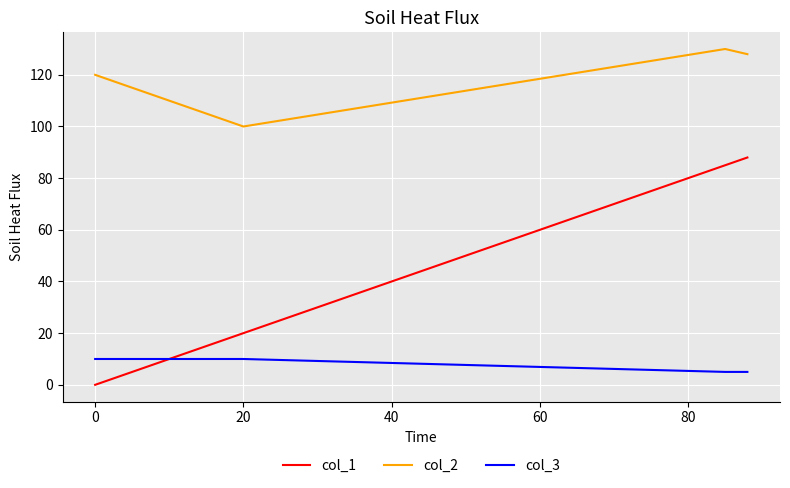

True or false: col_2 and col_1 intersect in this chart.

False